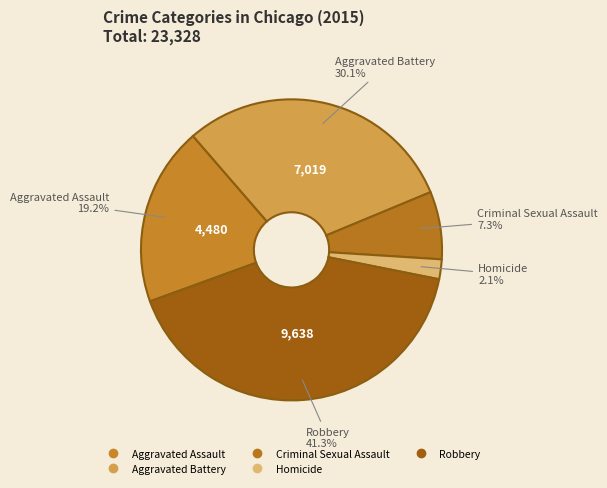

Between Aggravated Assault and Robbery, which is larger?

Robbery